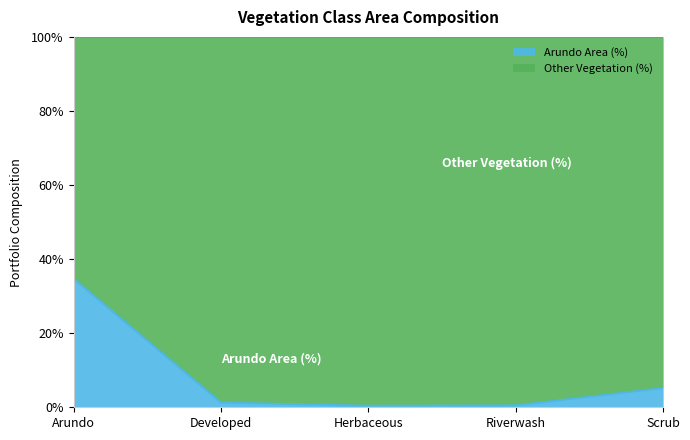

What are all the series names shown in the legend?

Arundo Area (%), Other Vegetation (%)